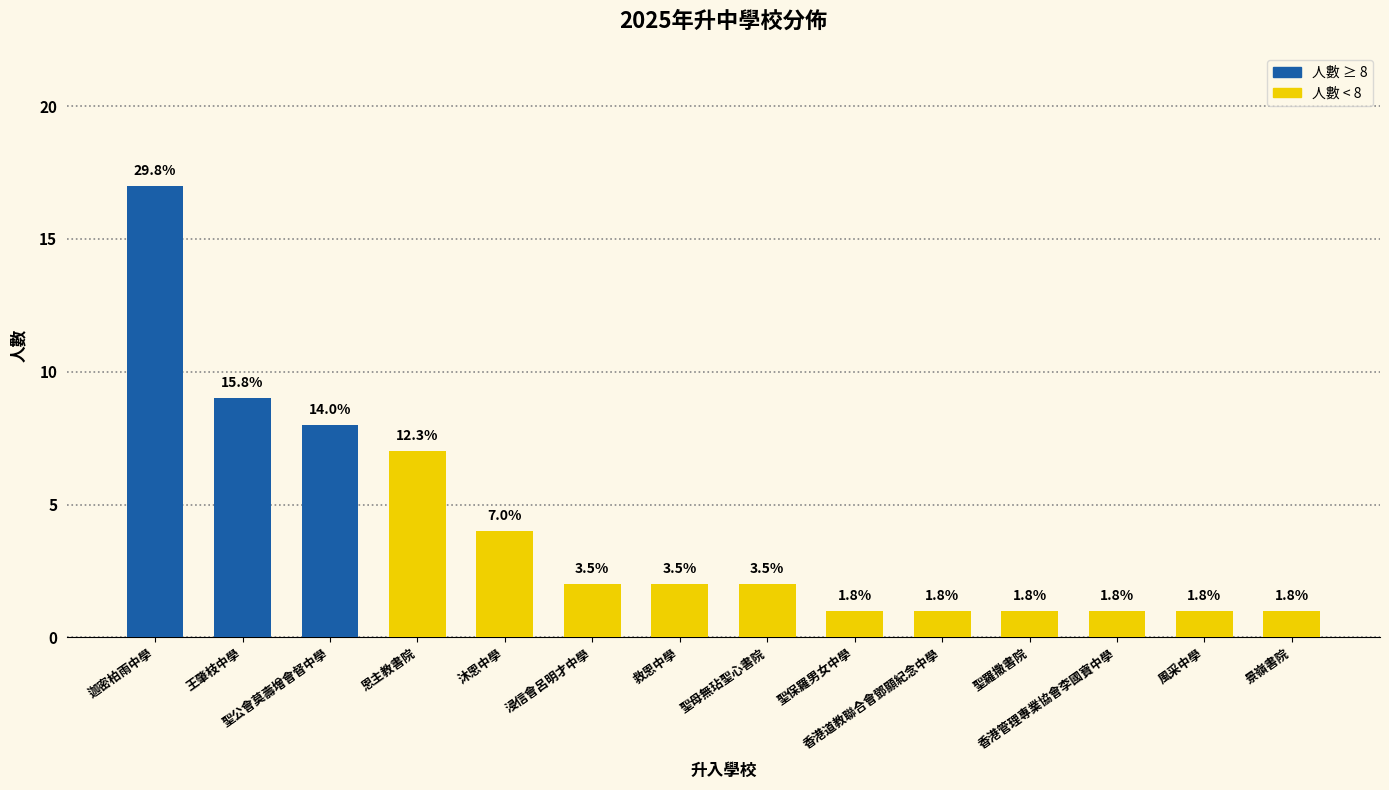

Does the chart contain stacked bars?

No